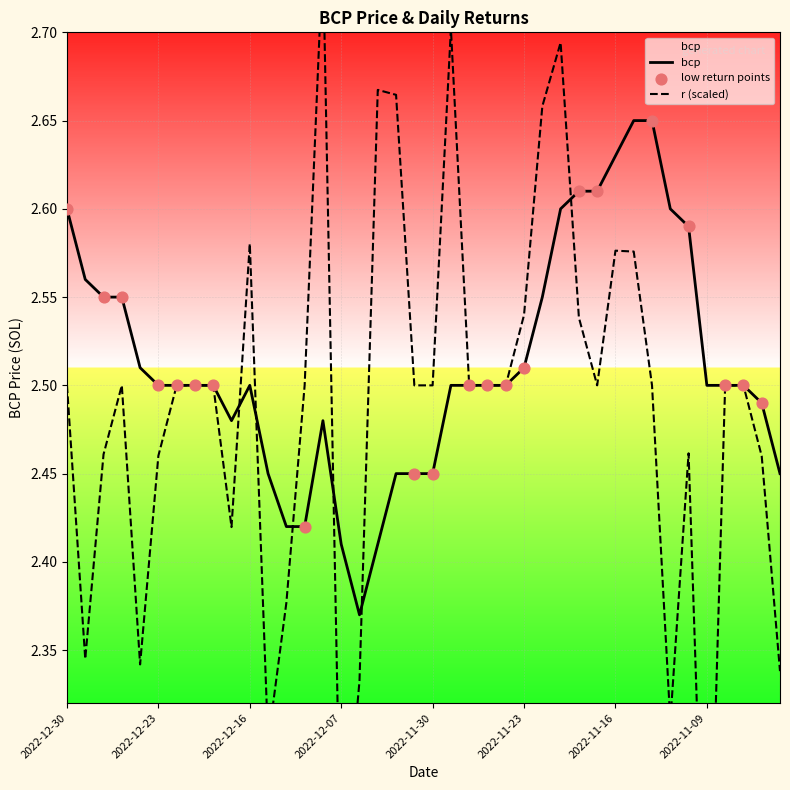

At how many categories does at least one series exceed 2?

40